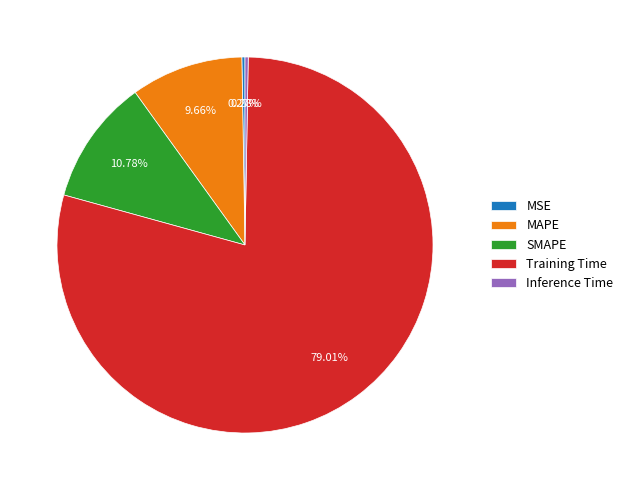

Which slice is the largest?

Training Time